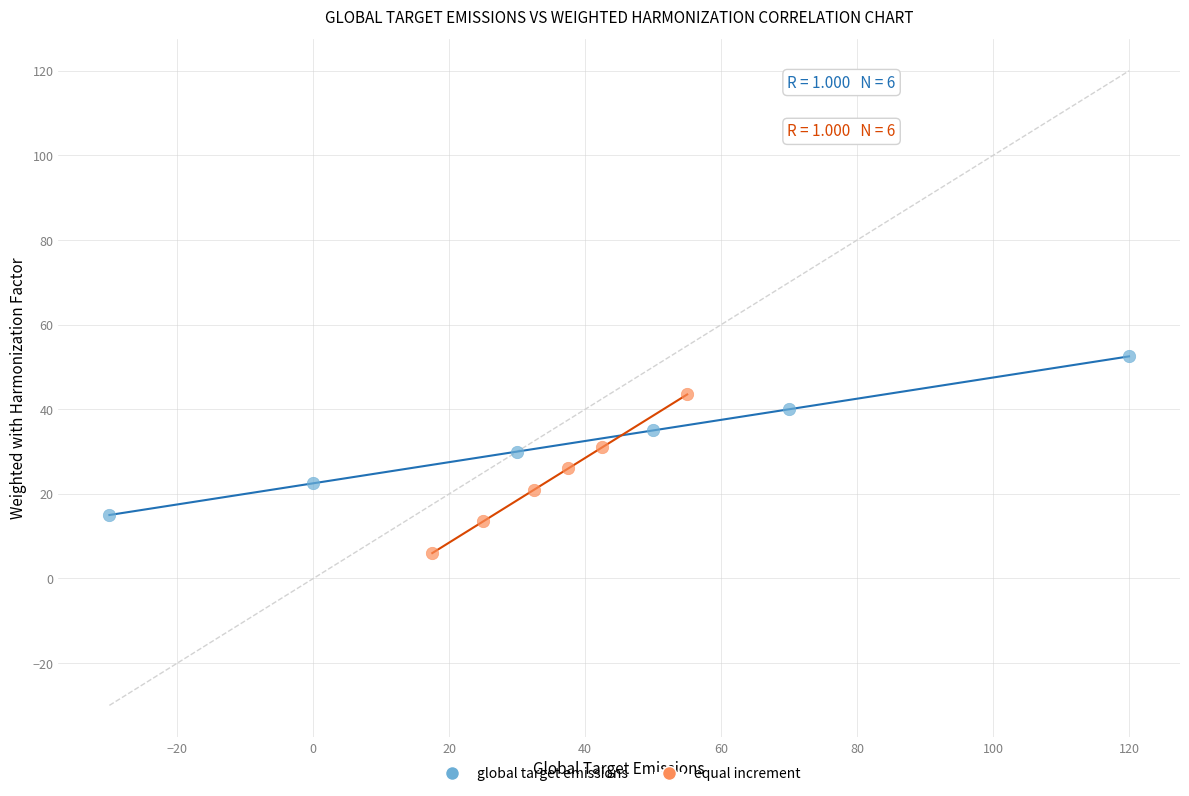

Which series reaches the minimum Y coordinate?

equal increment